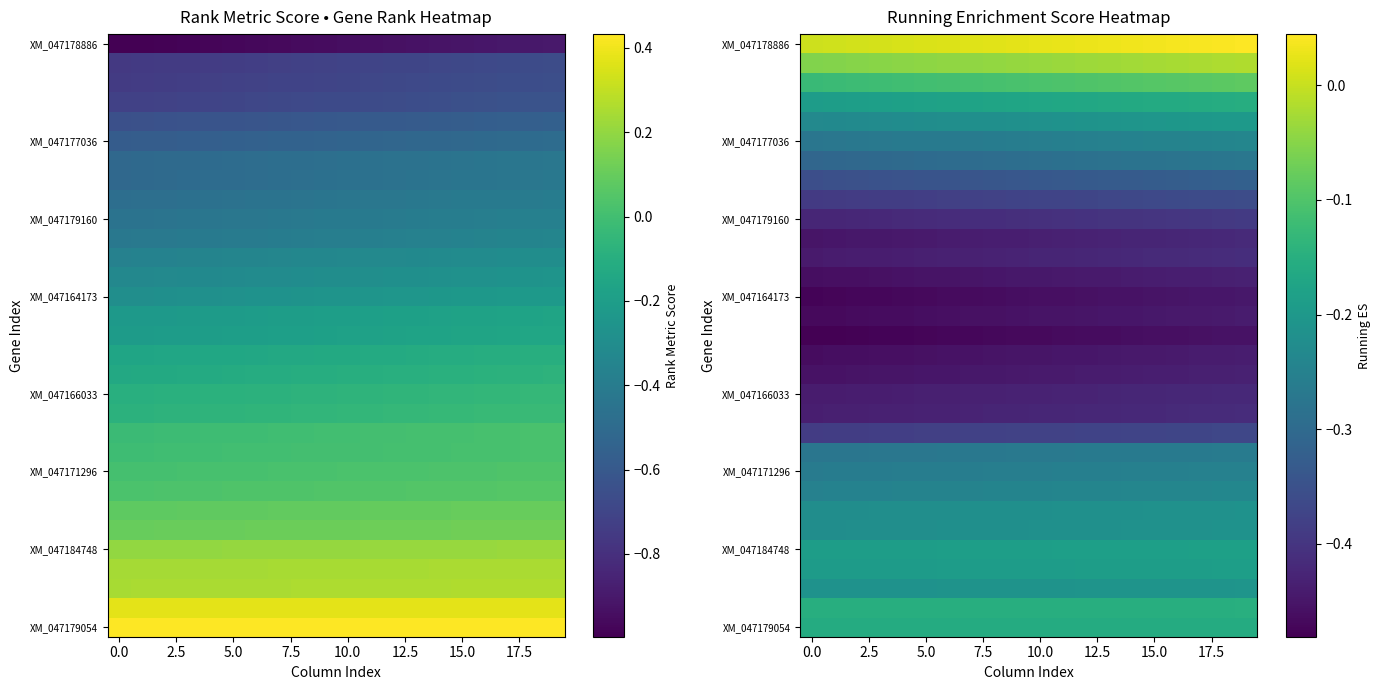

Which series has the widest spread of values?

XM_047178886